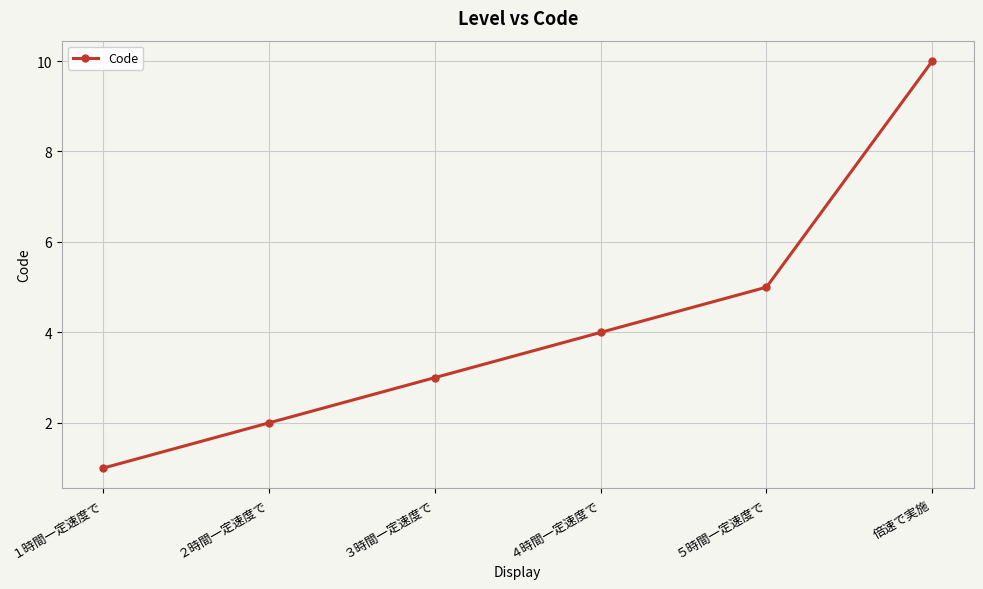

What is the label of the 2nd point from the right?

５時間一定速度で